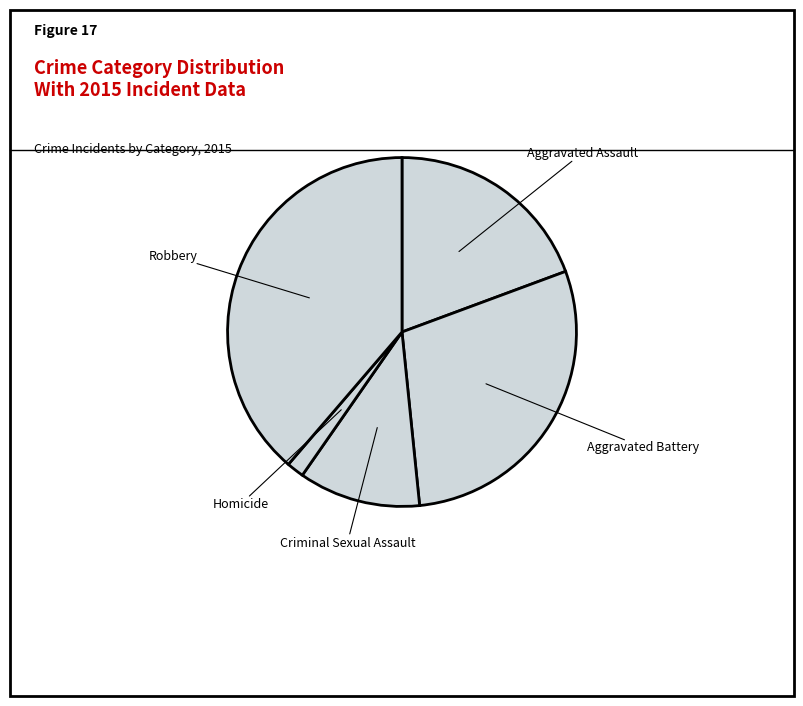

Is it true that Aggravated Assault is 33% of the pie?

False